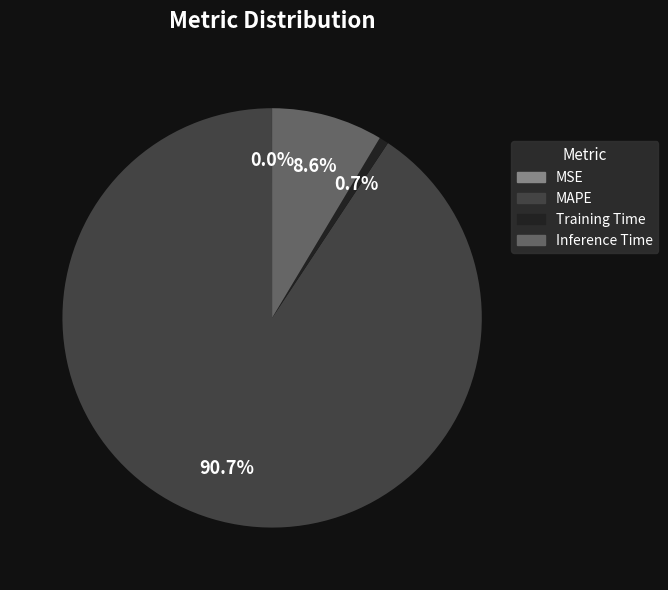

Is there a majority slice in this chart?

Yes